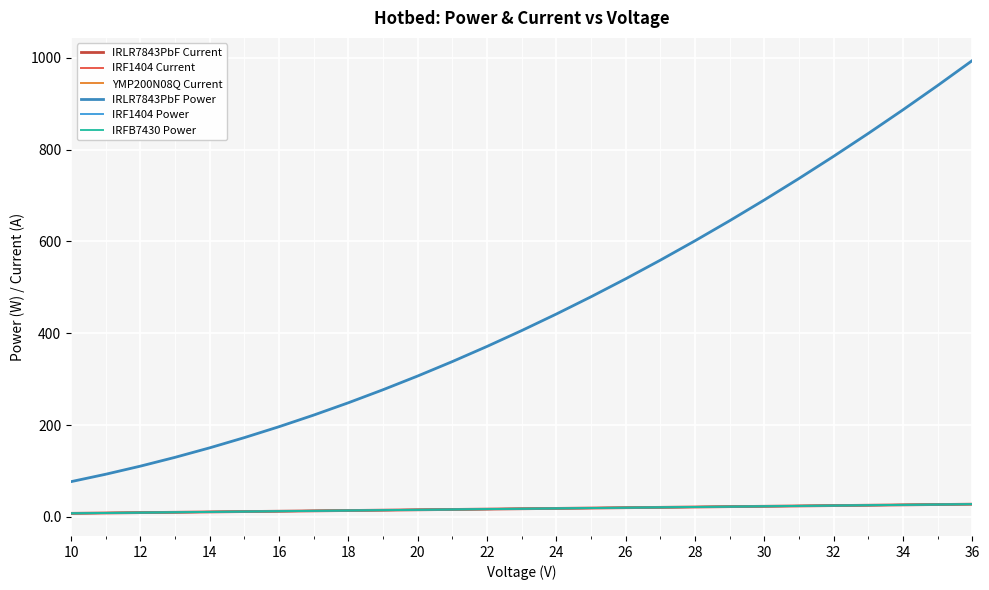

True or false: IRLR7843PbF Current has more than 1 points higher than both neighbors.

False